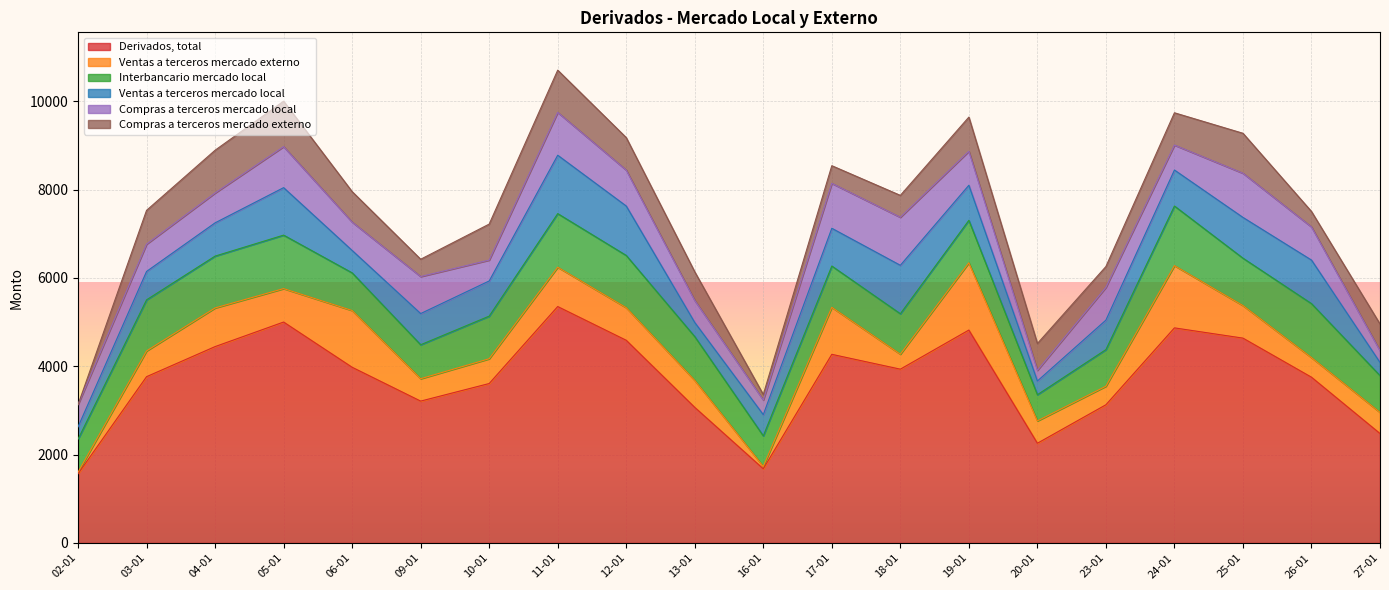

At which label is Compras a terceros mercado local closest to 664?

04-01